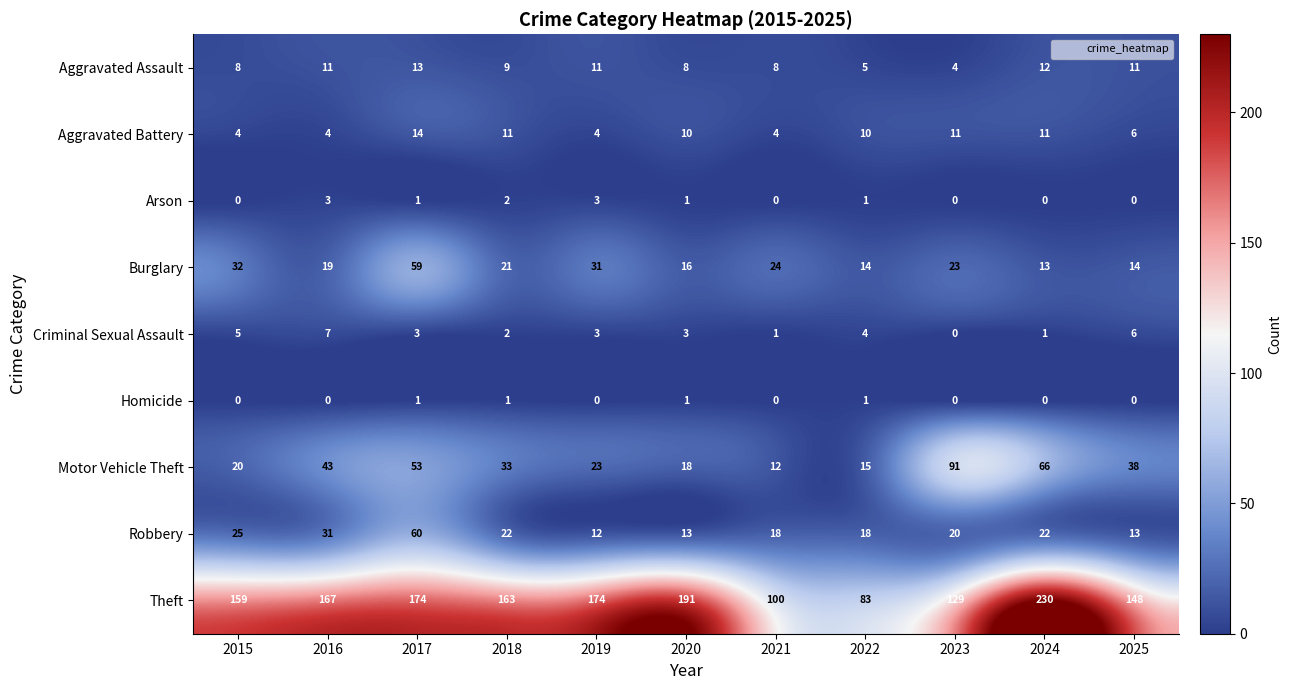

What is the sum of all Criminal Sexual Assault values?

35